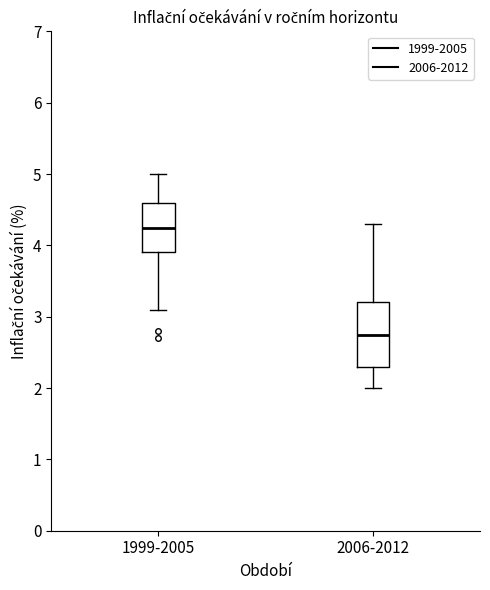

Reading left to right, read every box against the y-axis: the position of its median line, the range the box covers, and the ends of its whiskers. The values are not printed on the chart, so give them approximately, as read against the axis.

1999-2005: median 4.3, box 3.9 to 4.6, whiskers 3.1 to 5.0
2006-2012: median 2.8, box 2.3 to 3.2, whiskers 2.0 to 4.3